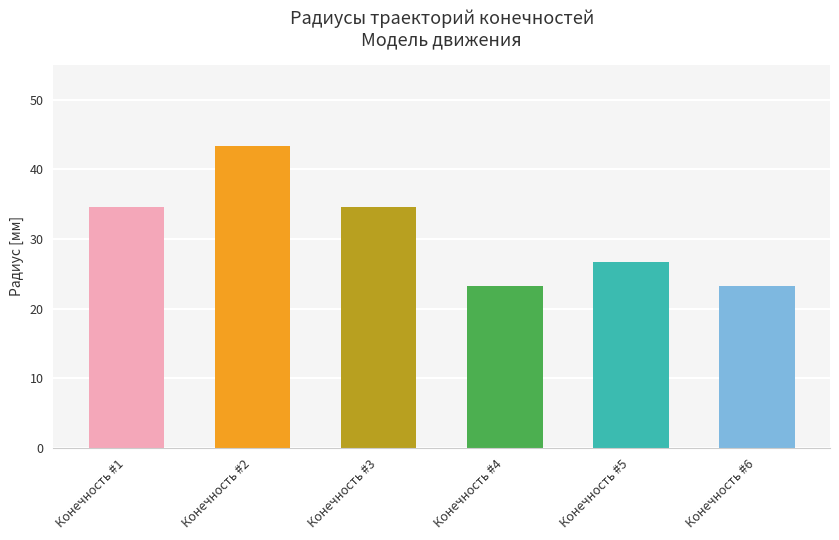

At which label does the data first exceed 34?

Конечность #1